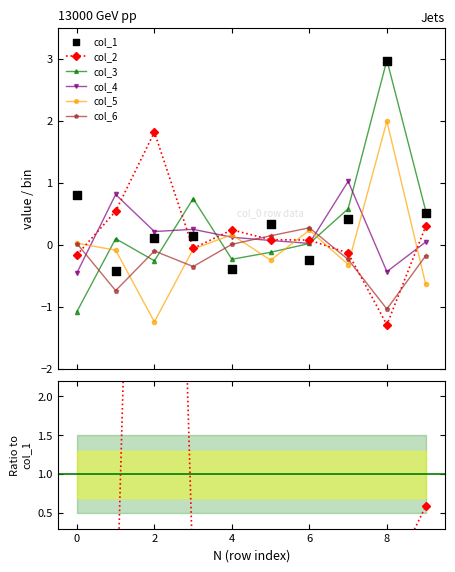

Which series contains the highest Y value?

col_3